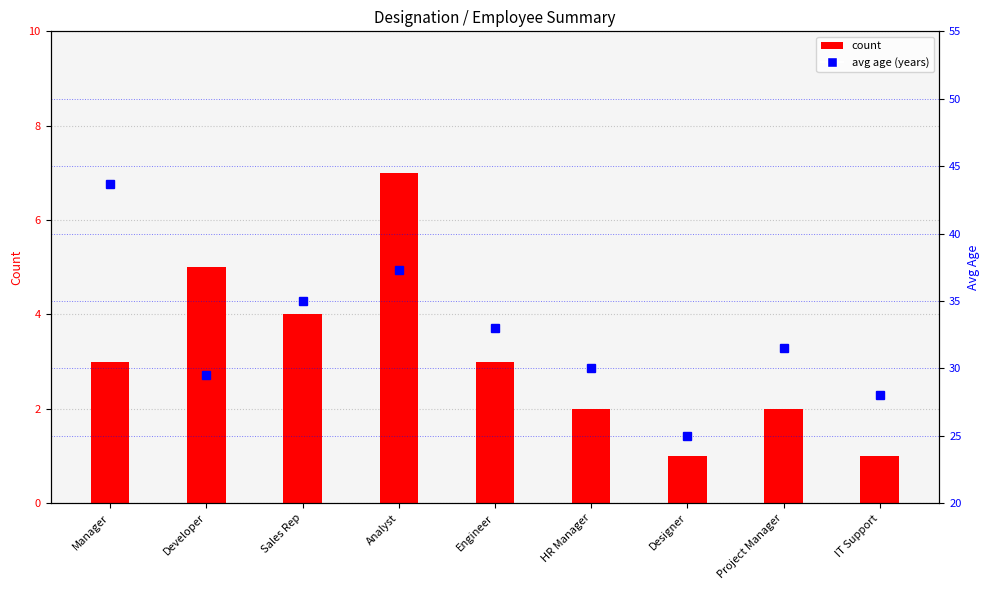

True or false: count has a value of 3.3 at HR Manager.

False